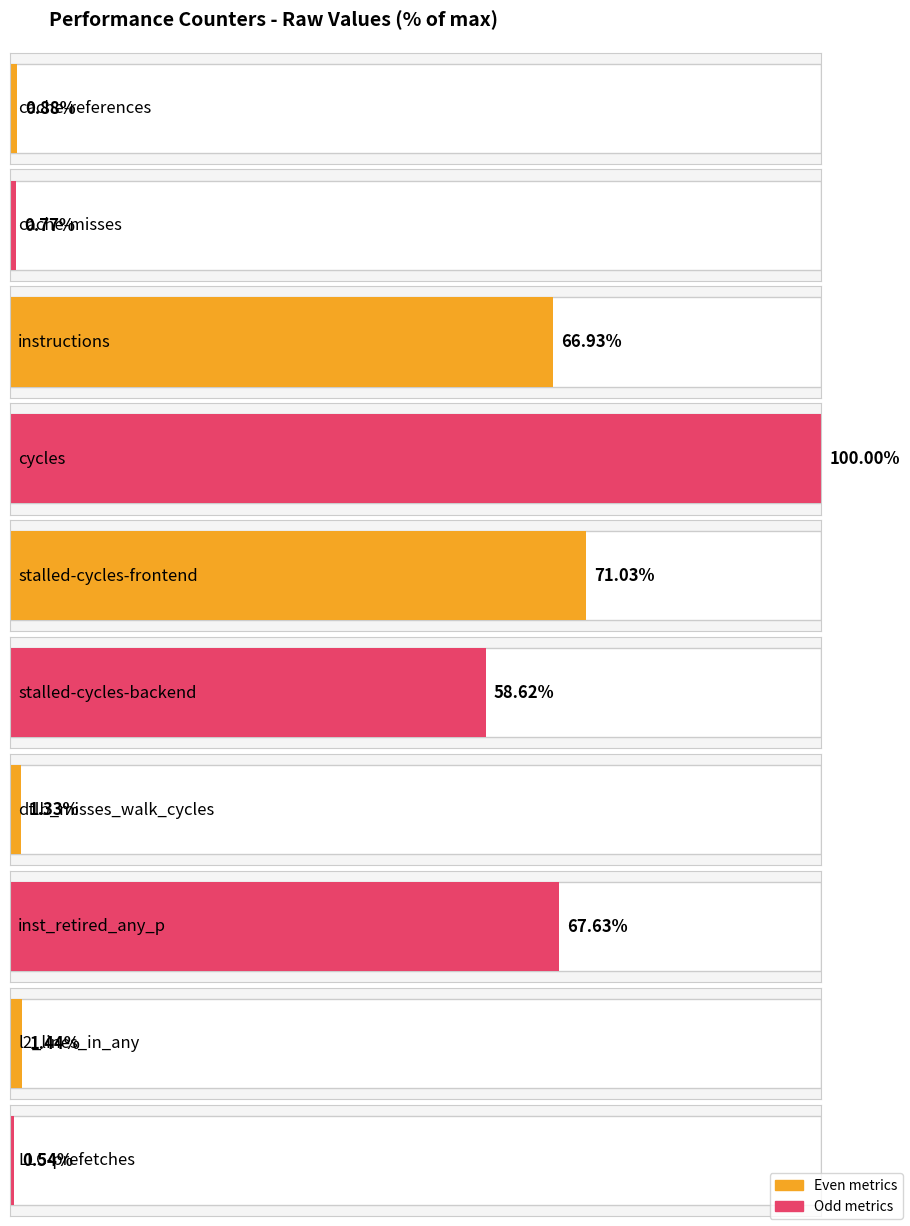

Reading right to left, transcribe all the data shown in this chart.

LLC-prefetches=360877608	l2_lines_in_any=952968295	inst_retired_any_p=44867081260	dtlb_misses_walk_cycles=880083183	stalled-cycles-backend=38888577420	stalled-cycles-frontend=47120630338	cycles=66340860206	instructions=44404226271	cache-misses=511754719	cache-references=581661880